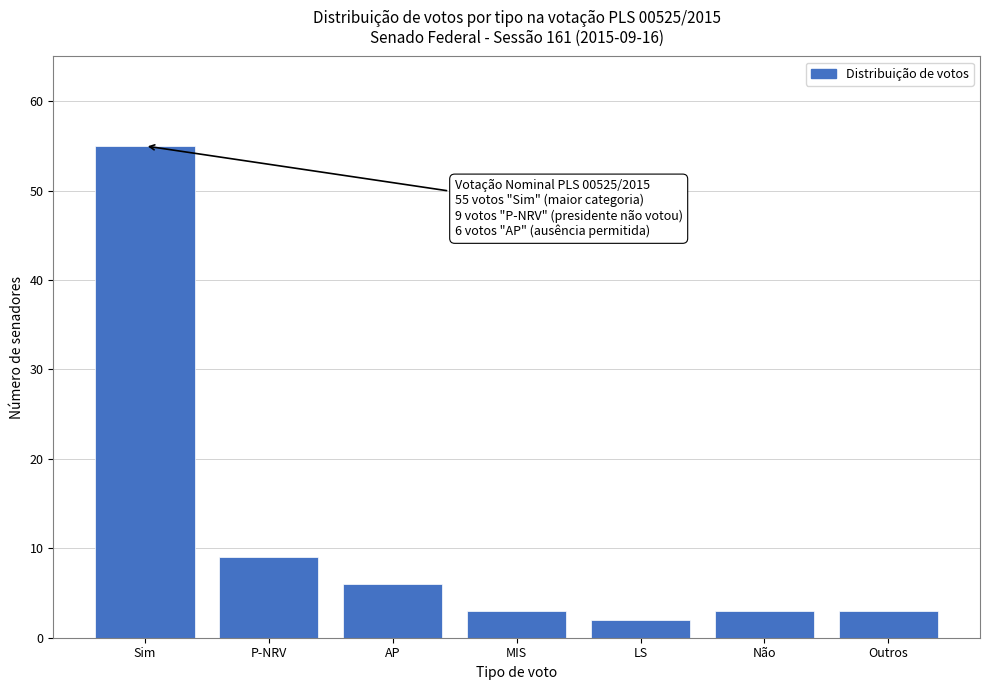

Reading left to right, what are all the values shown in this chart?

55	9	6	3	2	3	3